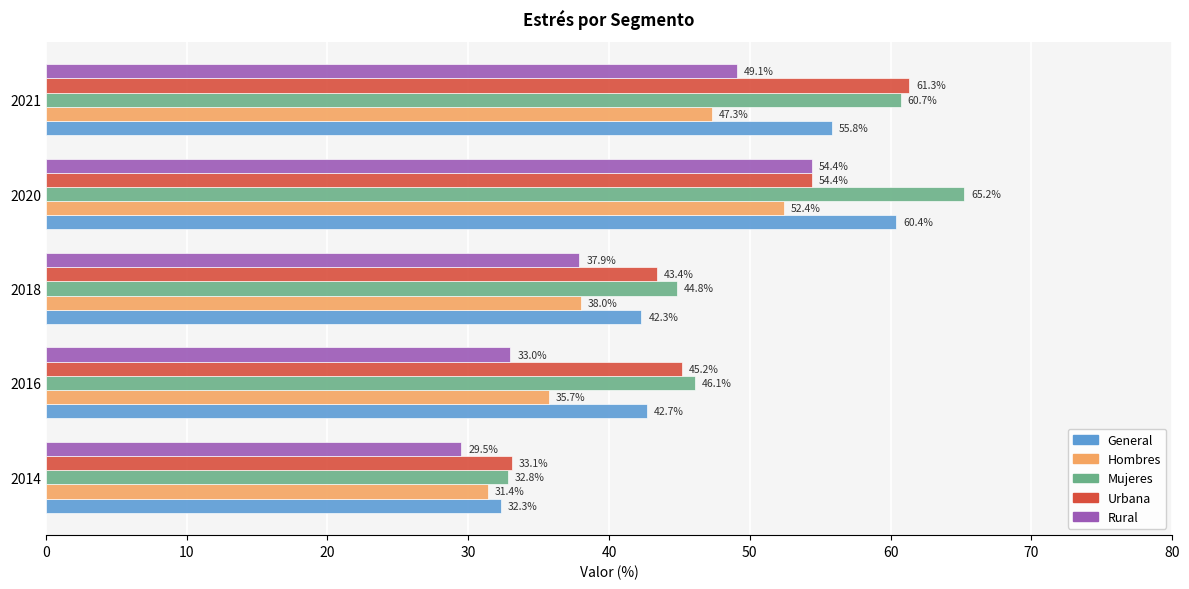

What is the highest value of the Rural series?

54.4